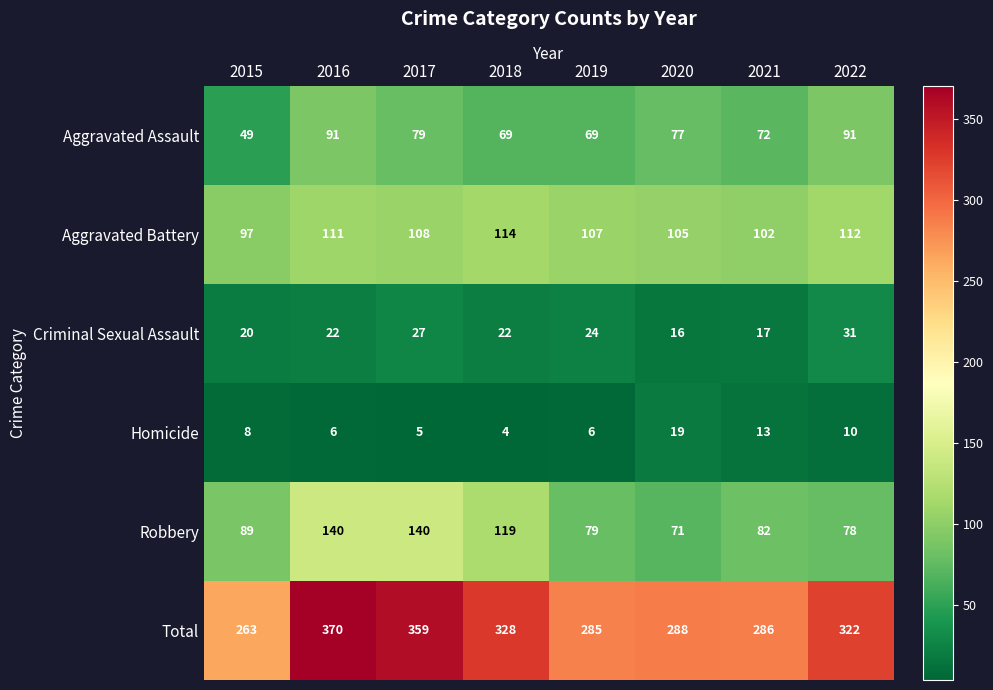

Which series changed the most between 2017 and 2021?

Total